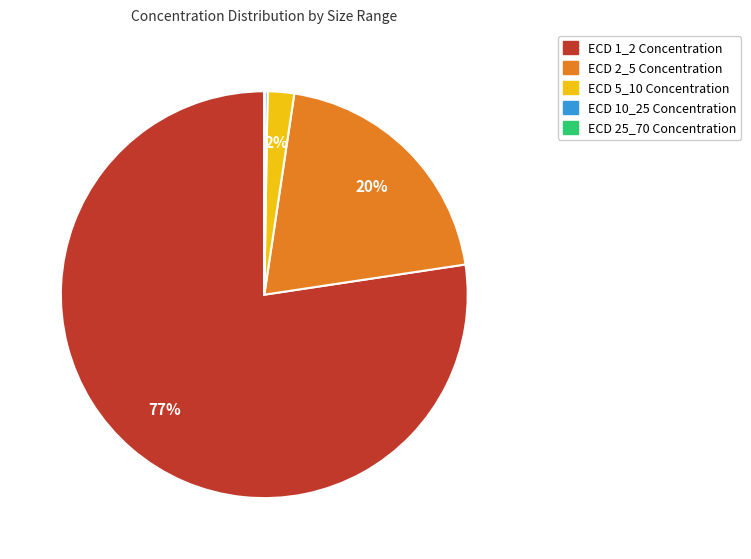

Is there a majority slice in this chart?

Yes